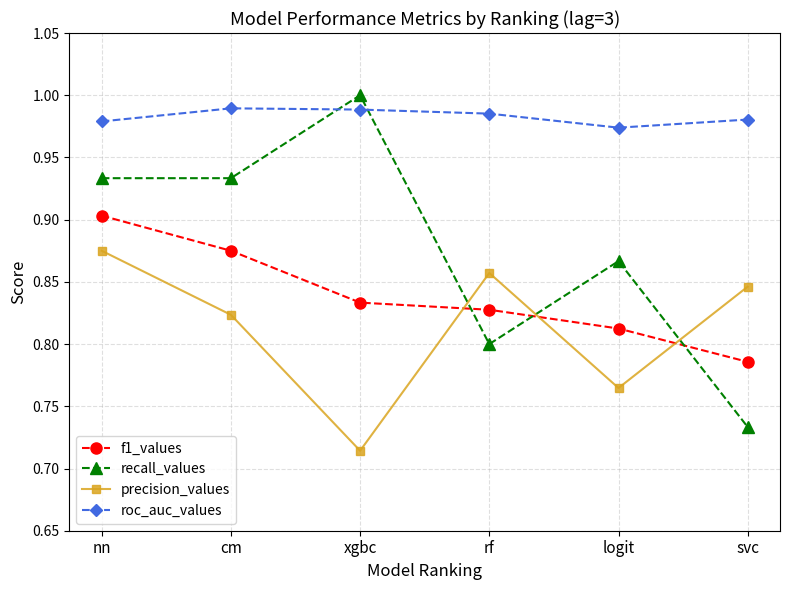

At rf, list the series in order from smallest to largest.

recall_values, f1_values, precision_values, roc_auc_values